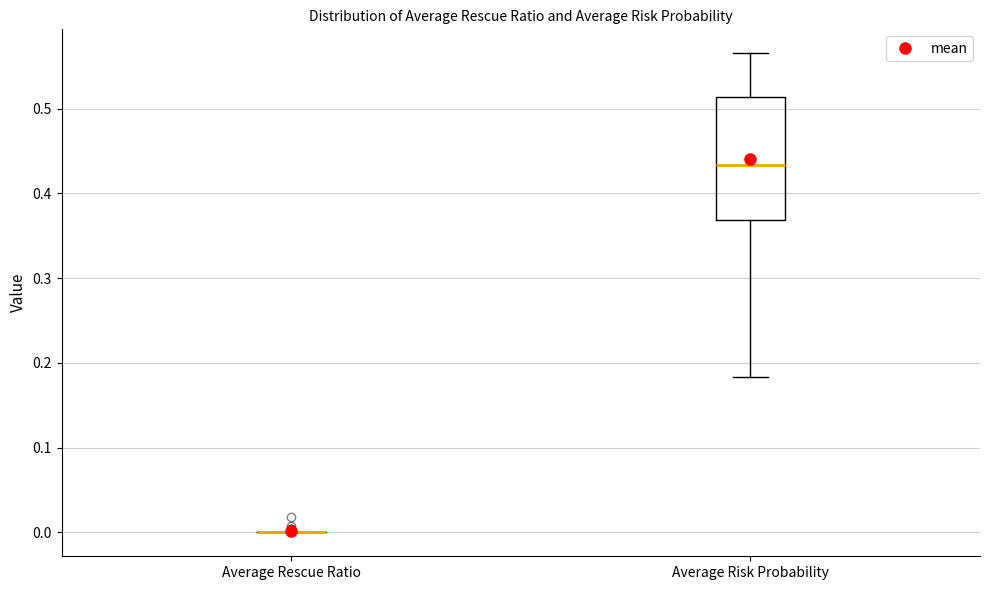

Reading left to right, transcribe this box plot: for each box, give where its median line is, the range the box spans, and where its two whiskers end, as read against the y-axis. The values are not printed on the chart, so give them approximately, as read against the axis.

Average Rescue Ratio: box collapsed to a line at 0.00, whiskers 0.00 to 0.00
Average Risk Probability: median 0.43, box 0.37 to 0.51, whiskers 0.18 to 0.57